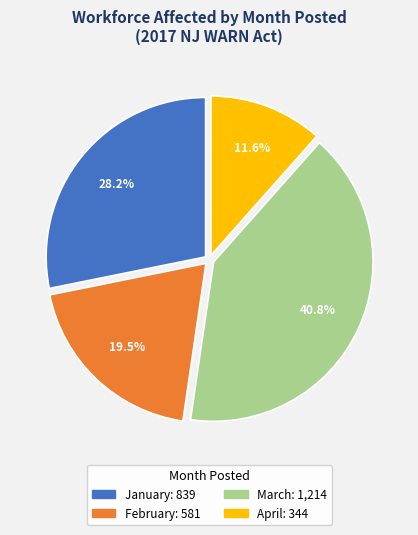

Is there any slice that represents more than half of the pie?

No